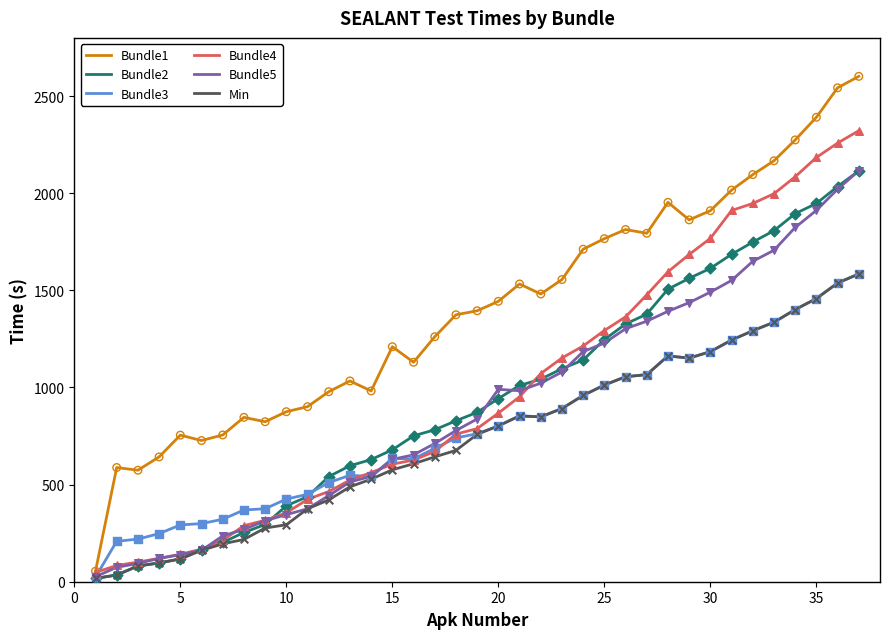

What is the maximum value shown in the chart?

2602.0